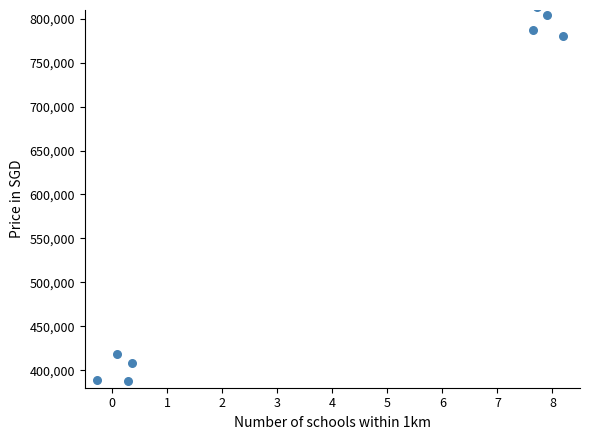

What is the average X value?

4.0